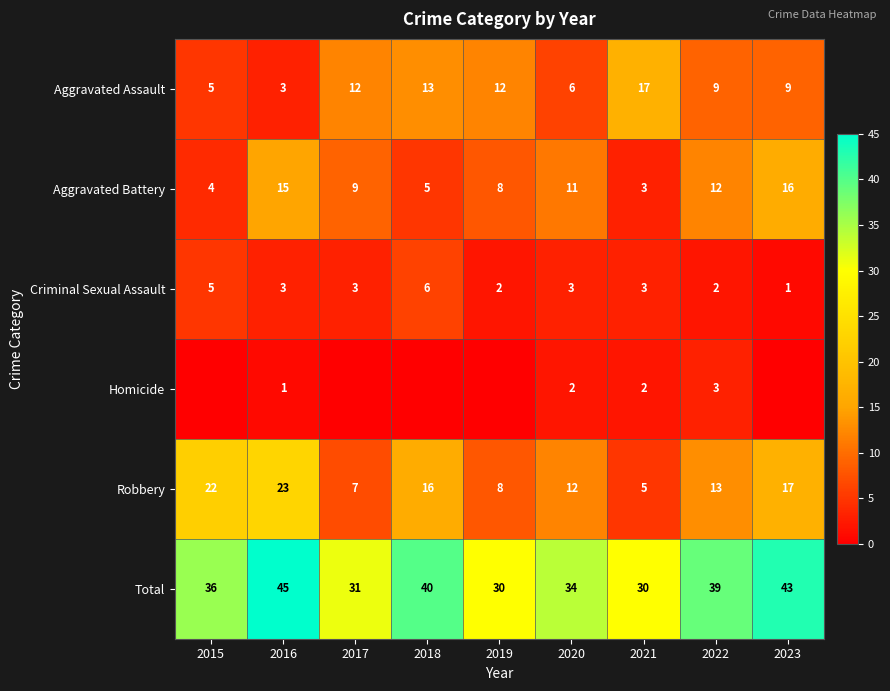

What is the average value of the Aggravated Battery series?

9